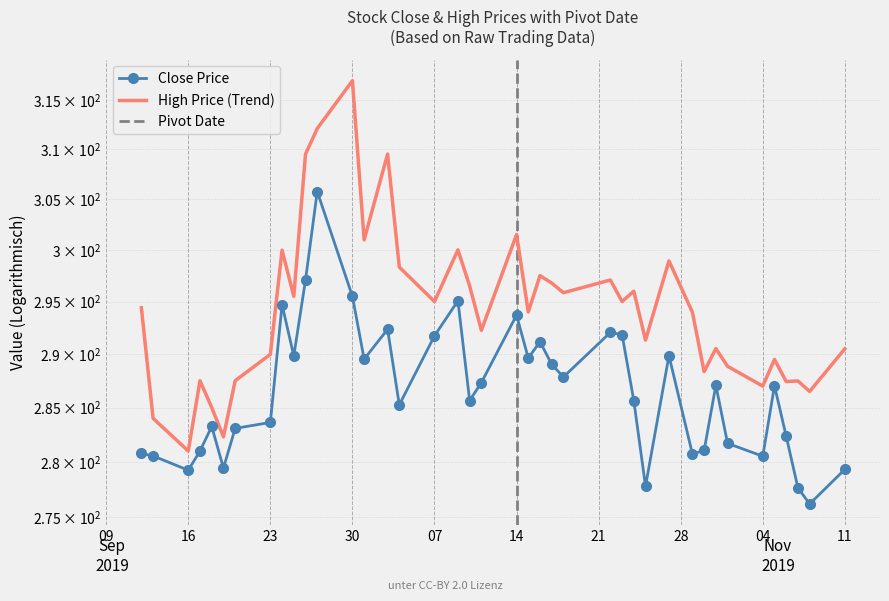

Which category has the highest value across all series?

30